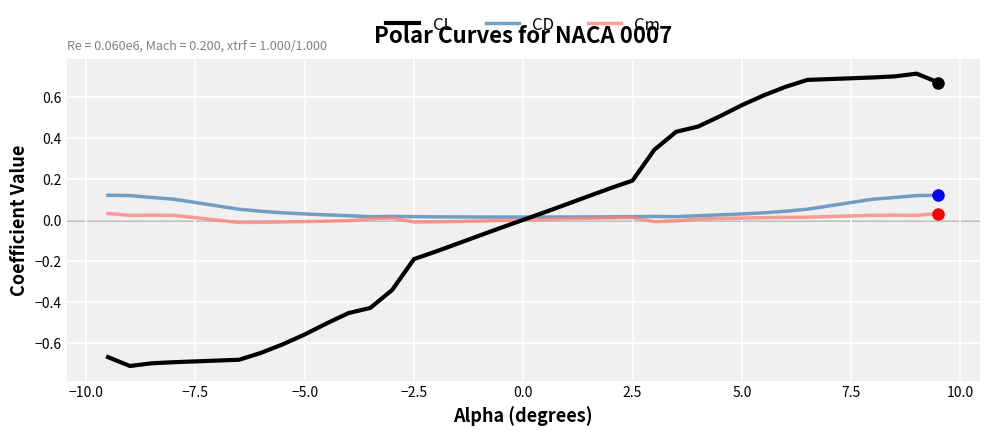

Which series has the widest spread of values?

CL